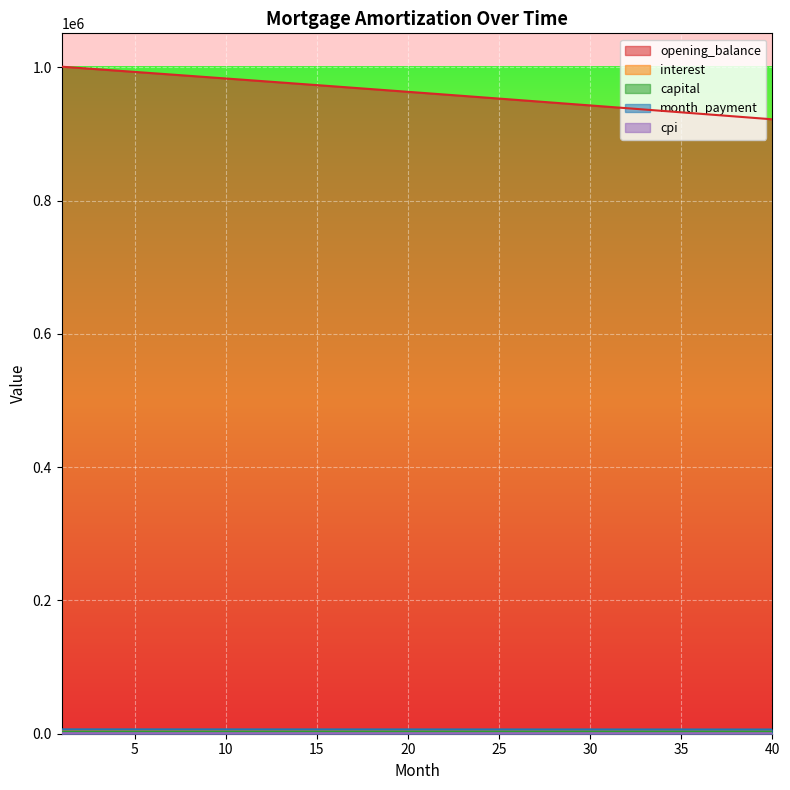

What is the difference between the maximum and minimum values in the opening_balance series?

78956.3